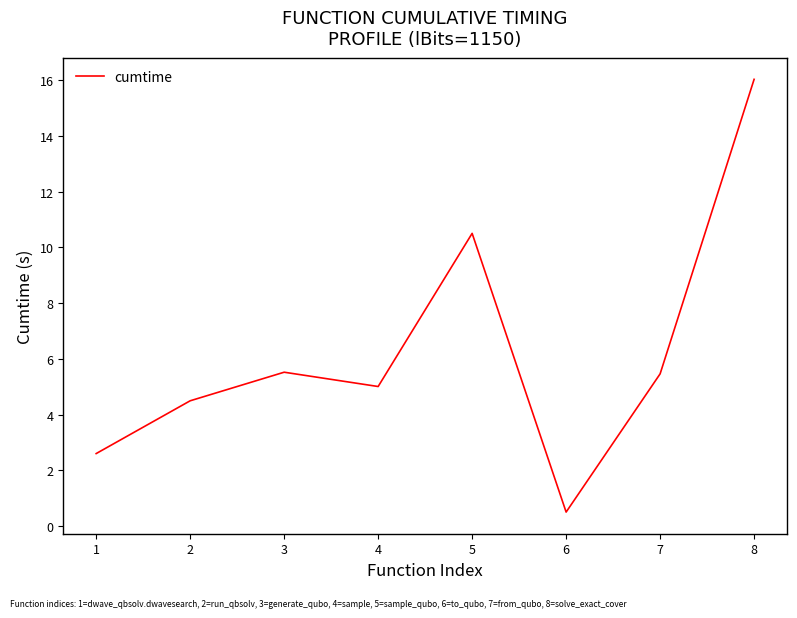

What is the sum of the values at 2 and 6?

5.0